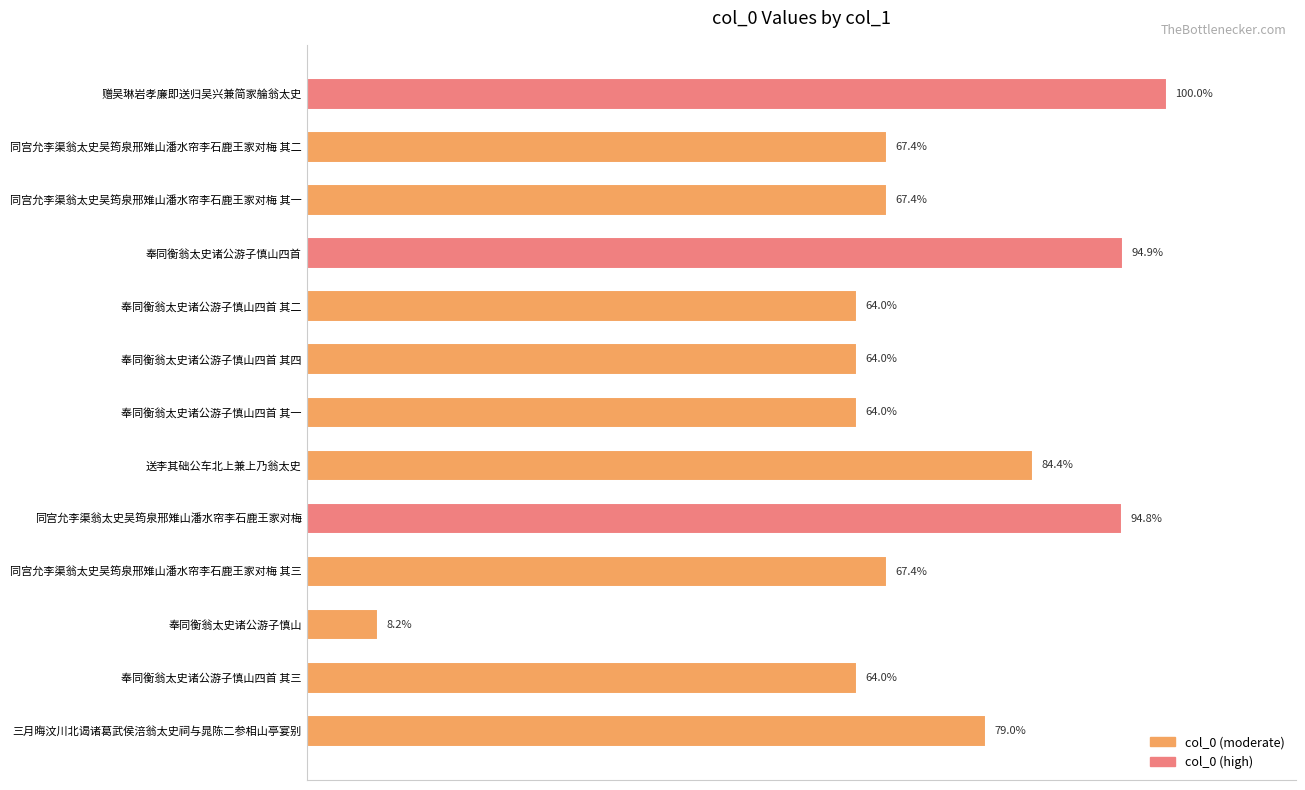

Are the bars horizontal?

Yes